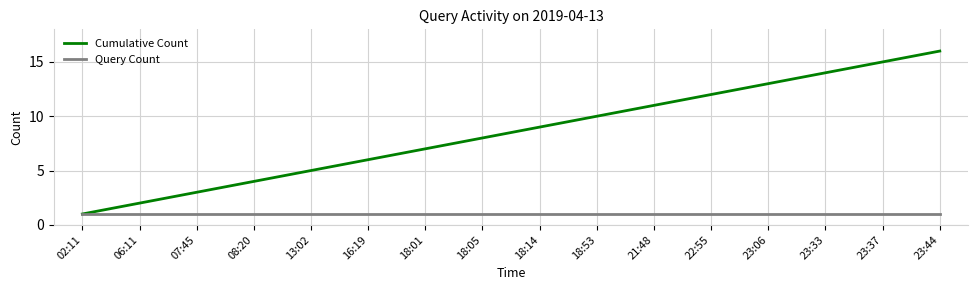

Is the value of Cumulative Count at 16:19 greater than the value of Query Count at 18:14?

Yes